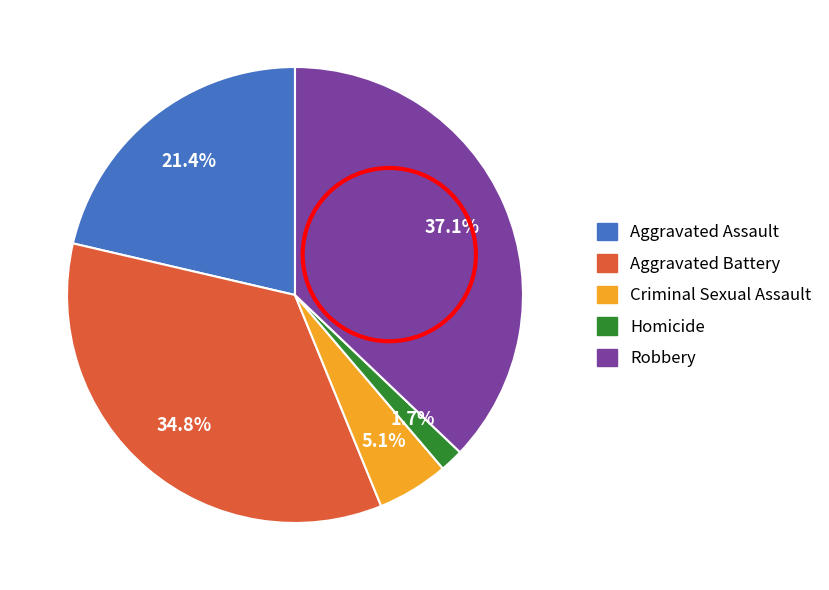

Between Robbery and Aggravated Assault, which is larger?

Robbery